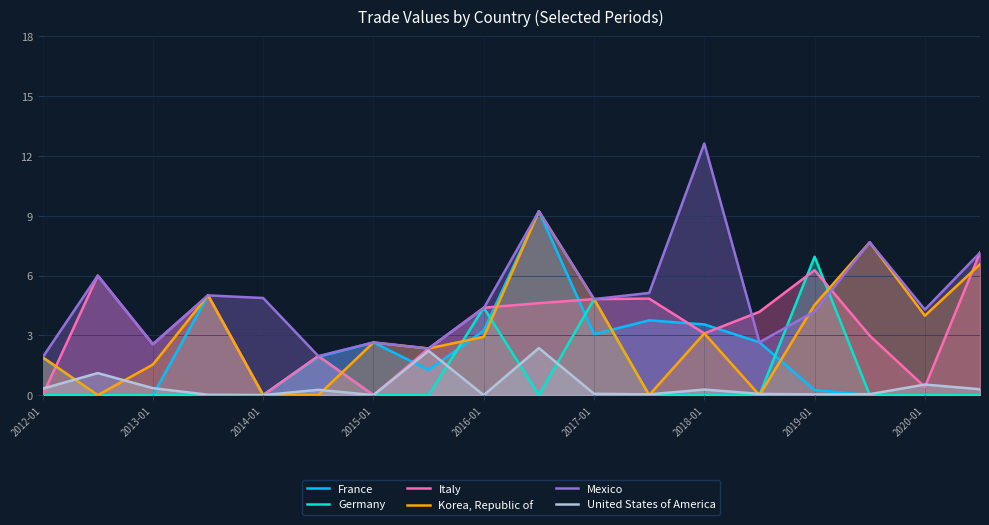

At which category does Italy reach its first local valley?

2013-01